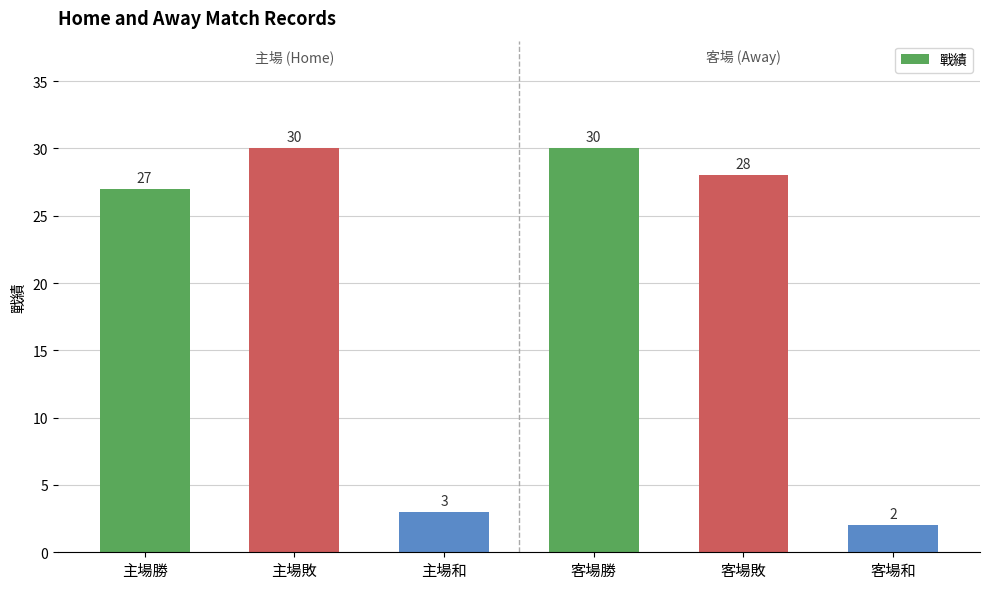

What position from the left is 客場和?

6